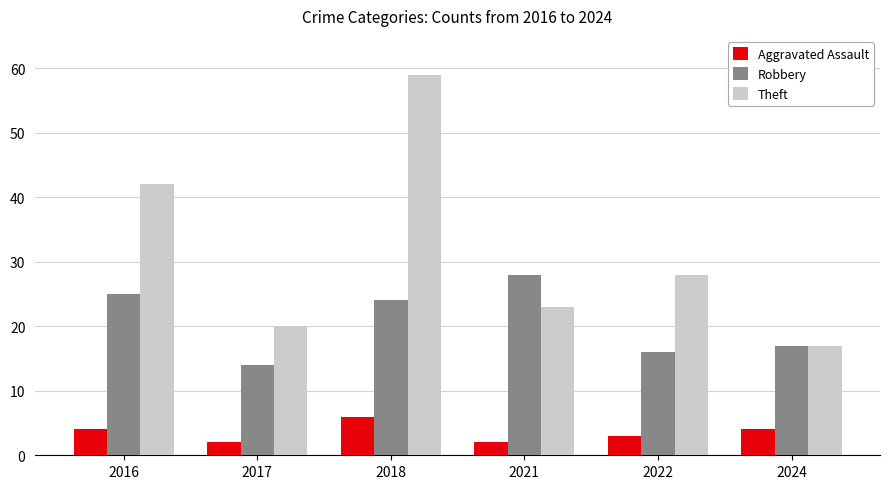

Which series changed the most between 2018 and 2024?

Theft